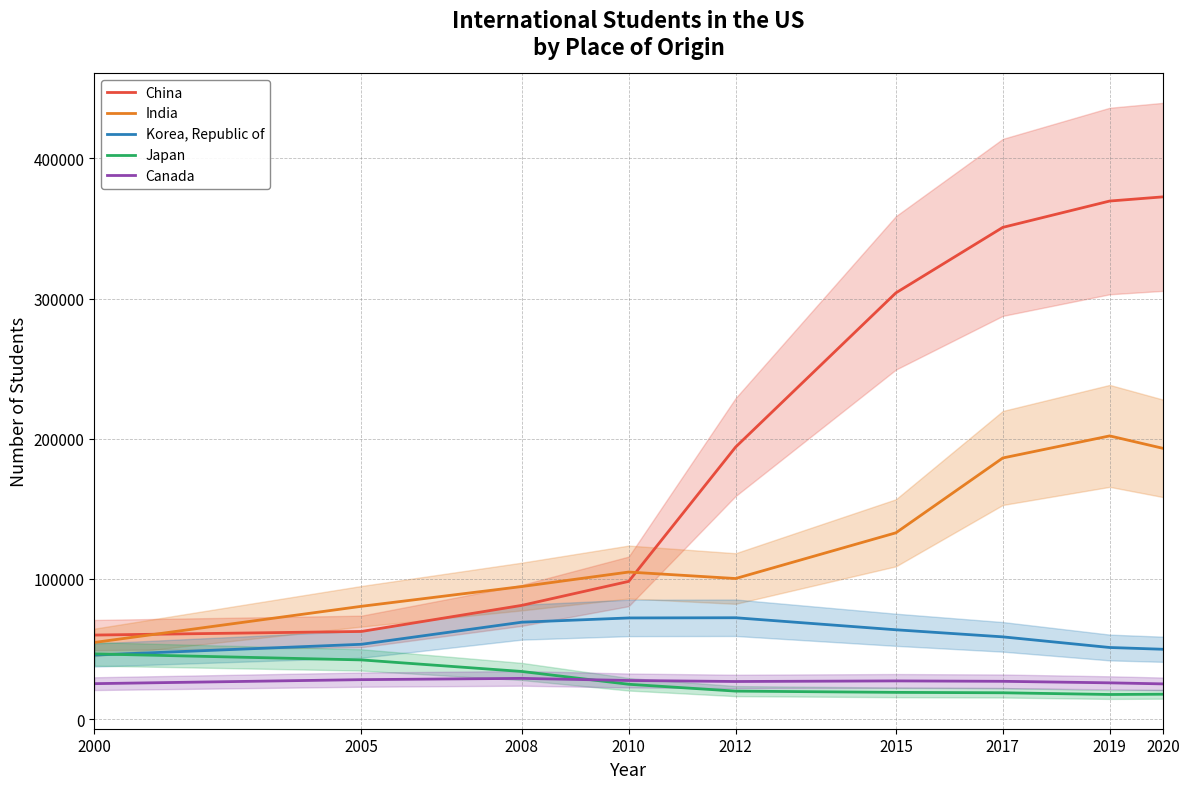

Where is Canada nearest to the value 27082?

2017